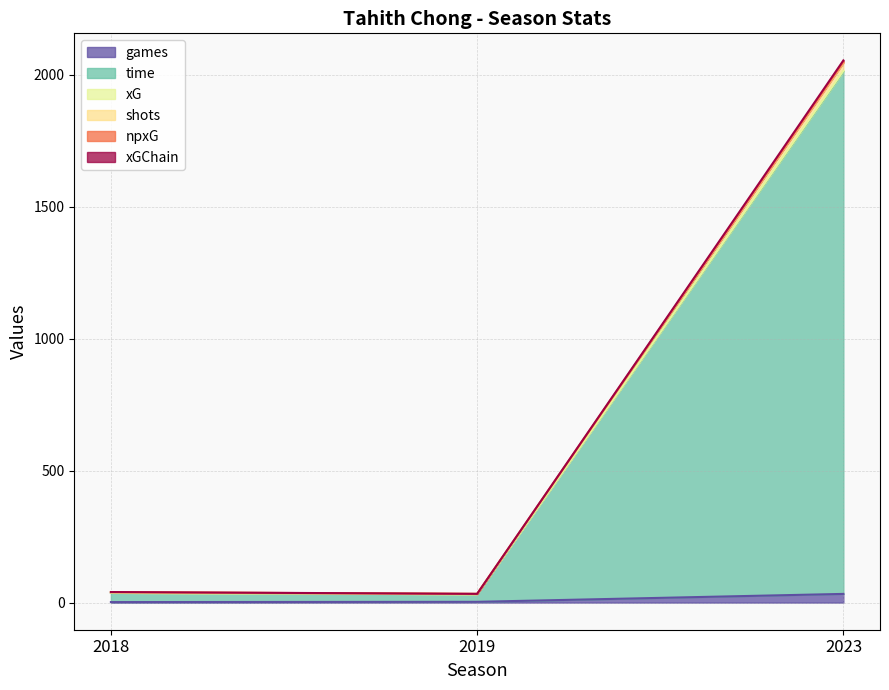

At which category does the chart reach its minimum across all series?

2018